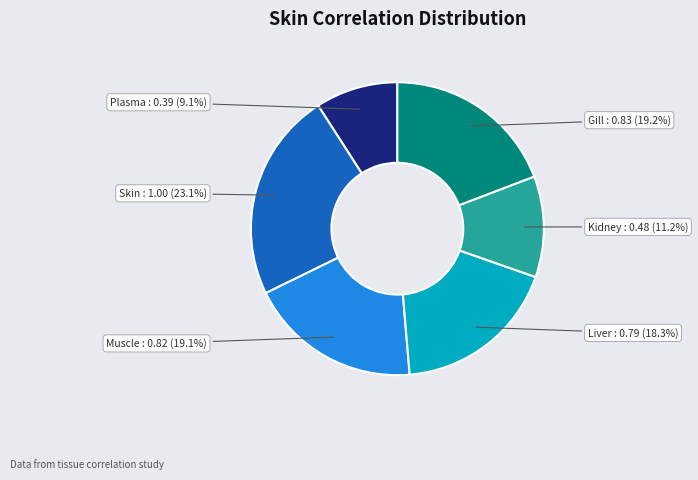

Does Muscle account for over 50% of the chart?

No